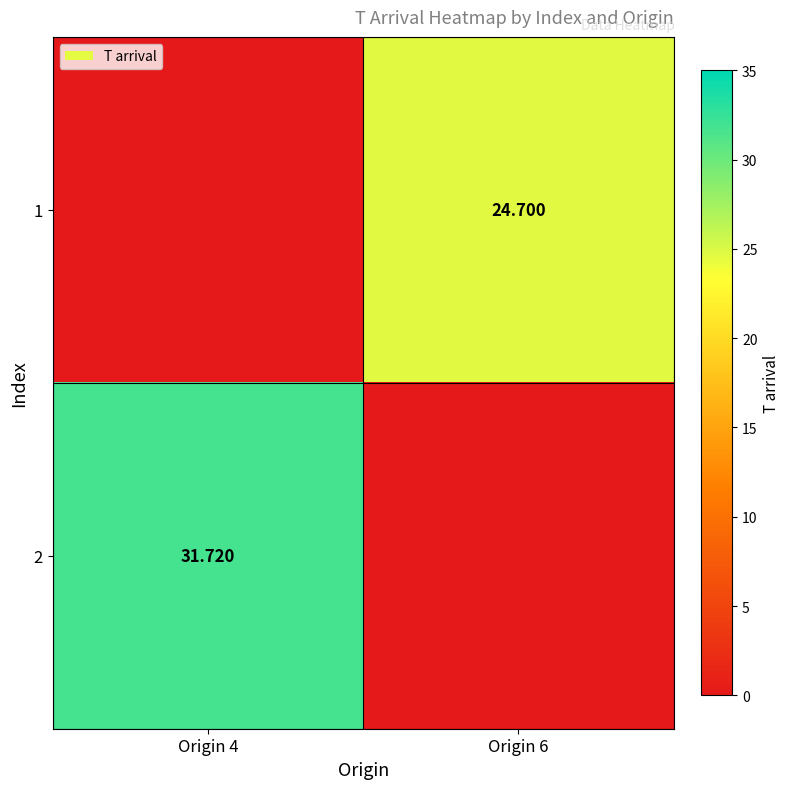

True or false: 2 has a value of 16.6 at Origin 6.

False